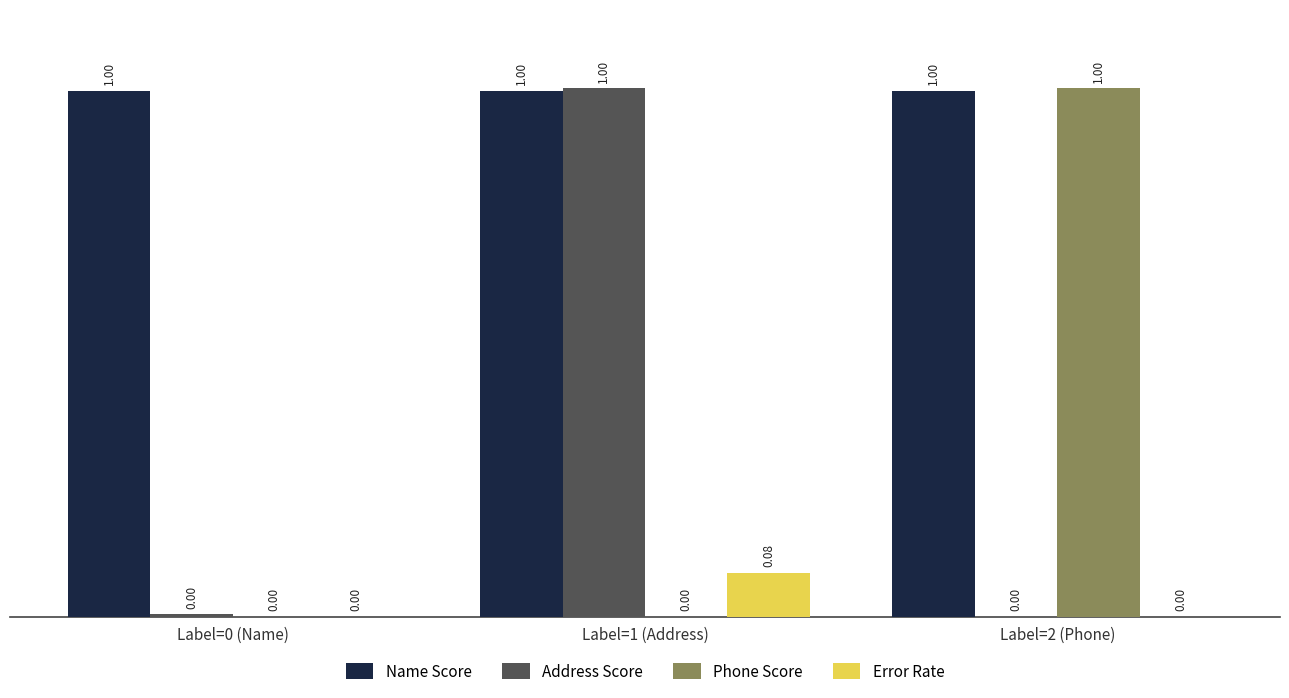

What is the total value across all series at Label=1 (Address)?

2.1